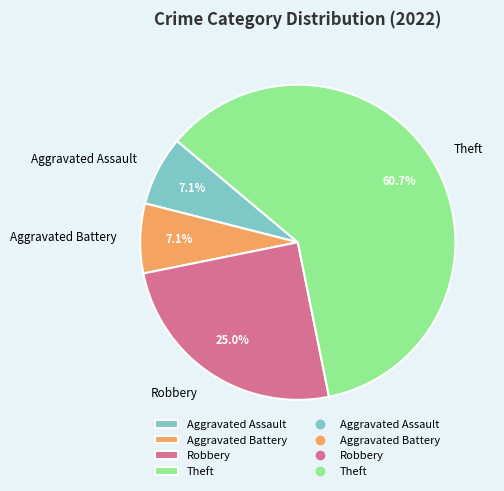

To the nearest percent, what is the average slice percentage?

25%